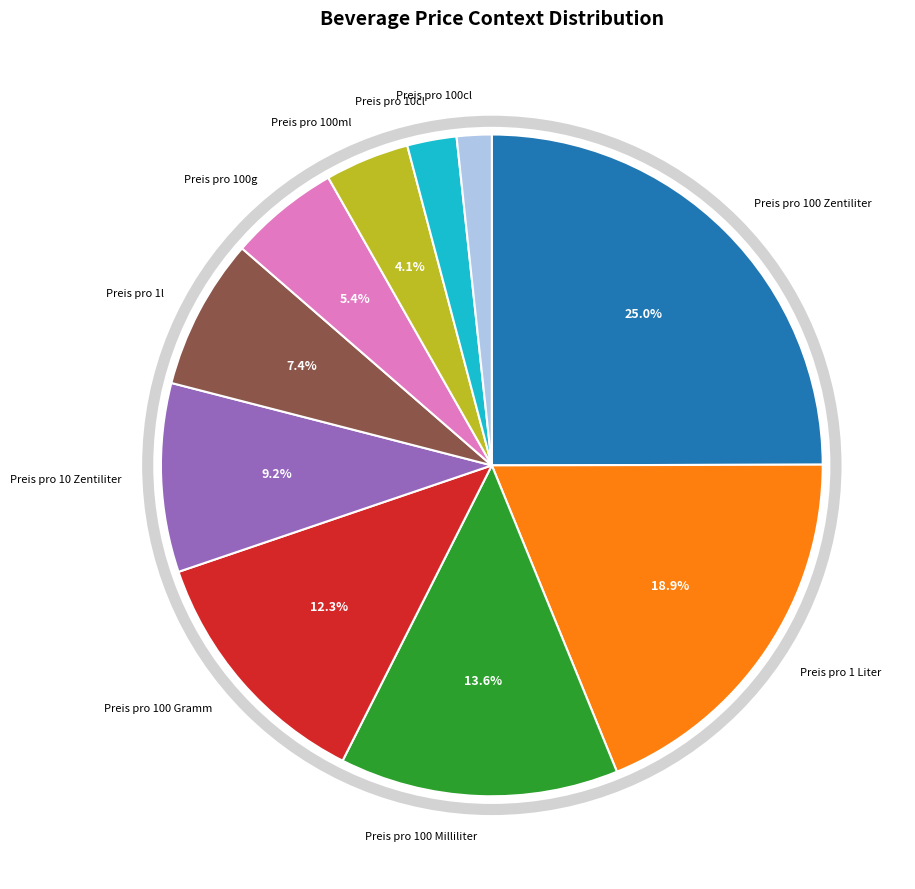

To the nearest percent, what is the combined percentage of Preis pro 10 Zentiliter and Preis pro 100ml?

13%